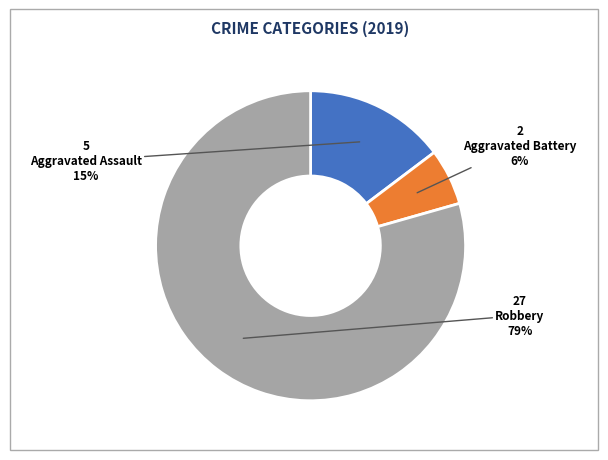

What percentage is the Aggravated Assault slice, to the nearest percent?

15%